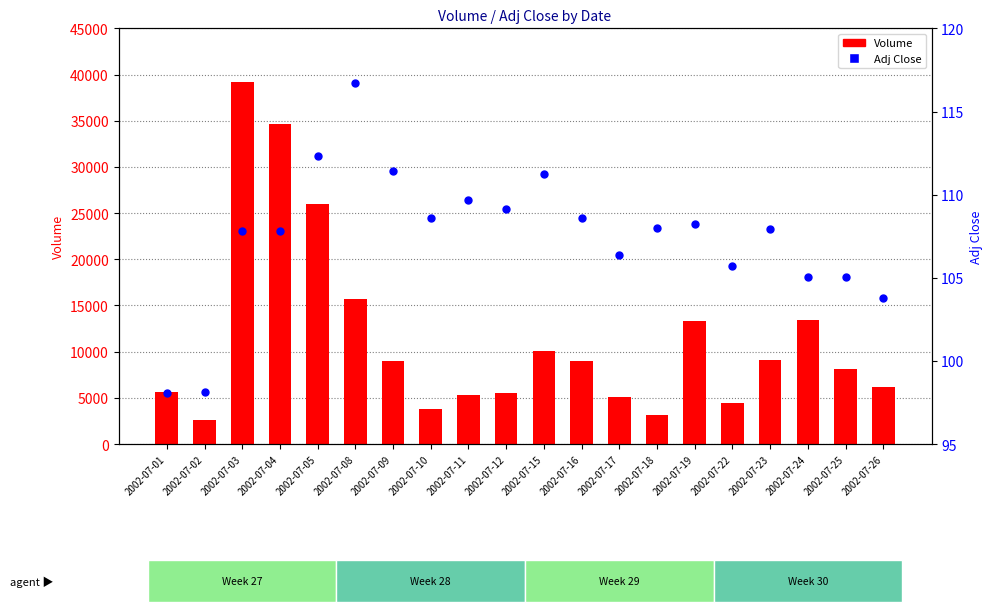

What are all the series names shown in the legend?

Volume, Adj Close